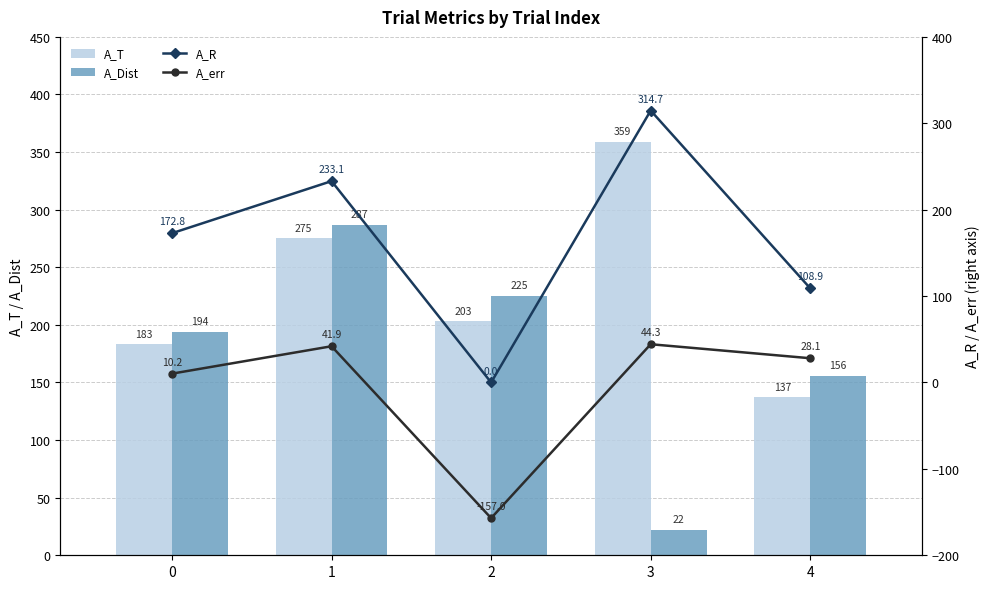

What is the spread (max minus min) of values at 3?

337.0